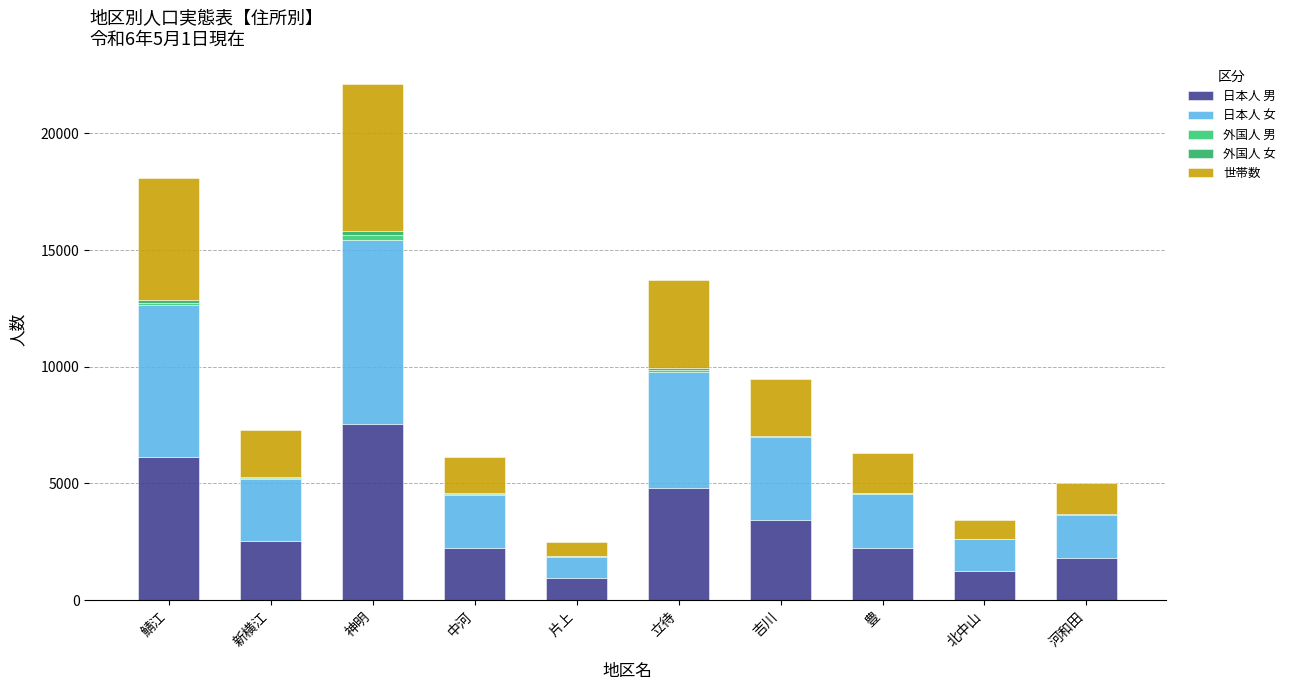

At 北中山, list the series in order from smallest to largest.

外国人 男, 外国人 女, 世帯数, 日本人 男, 日本人 女